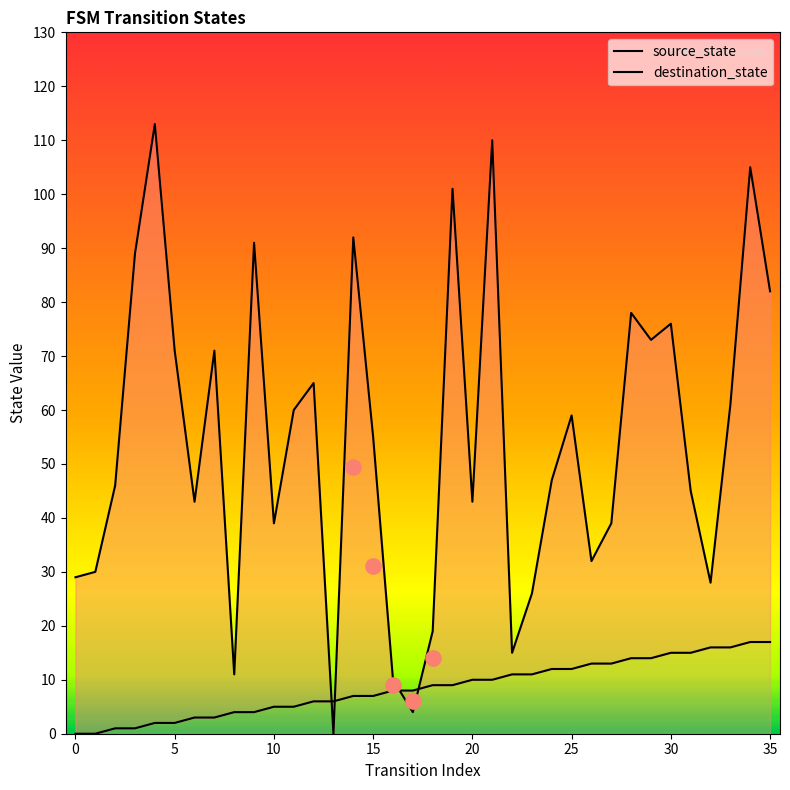

Which series contains the highest Y value?

destination_state